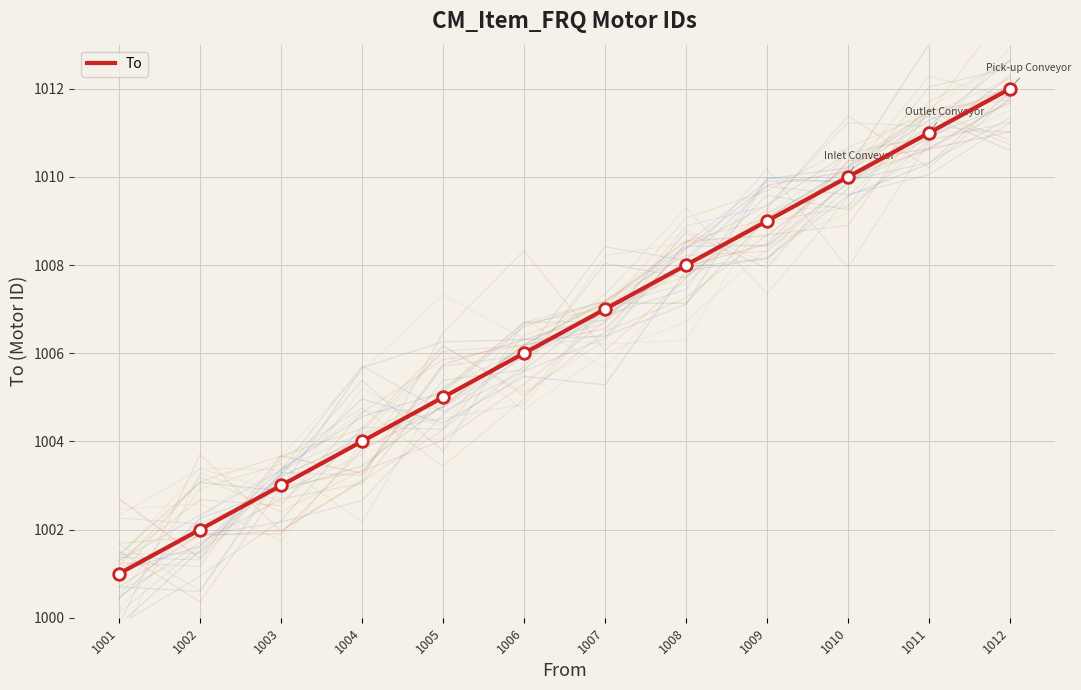

What is the change in value from 1003 to 1004?

+1